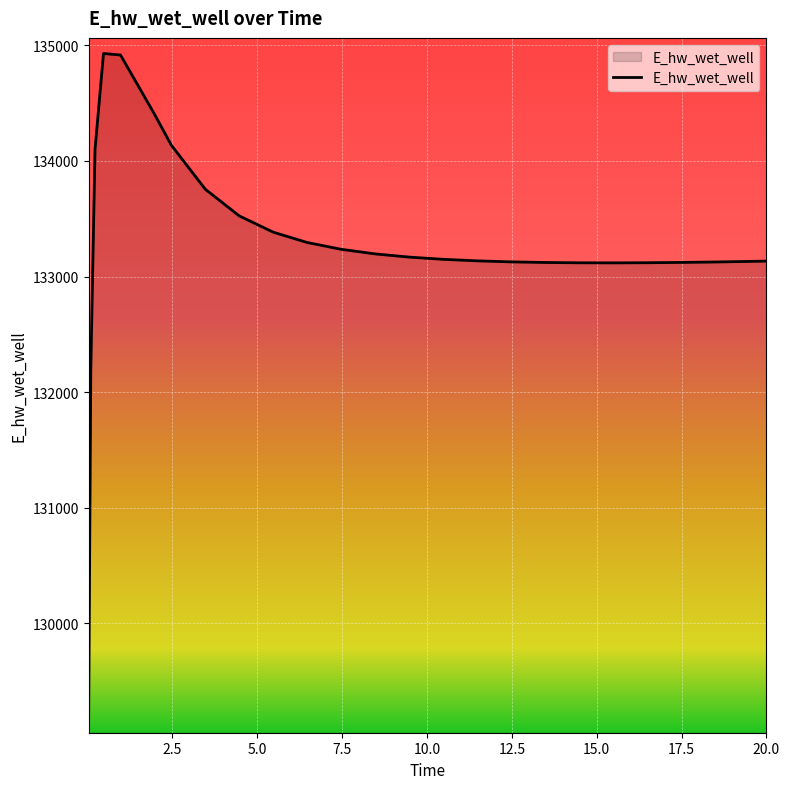

What is the difference between the maximum and minimum values?

5747.2